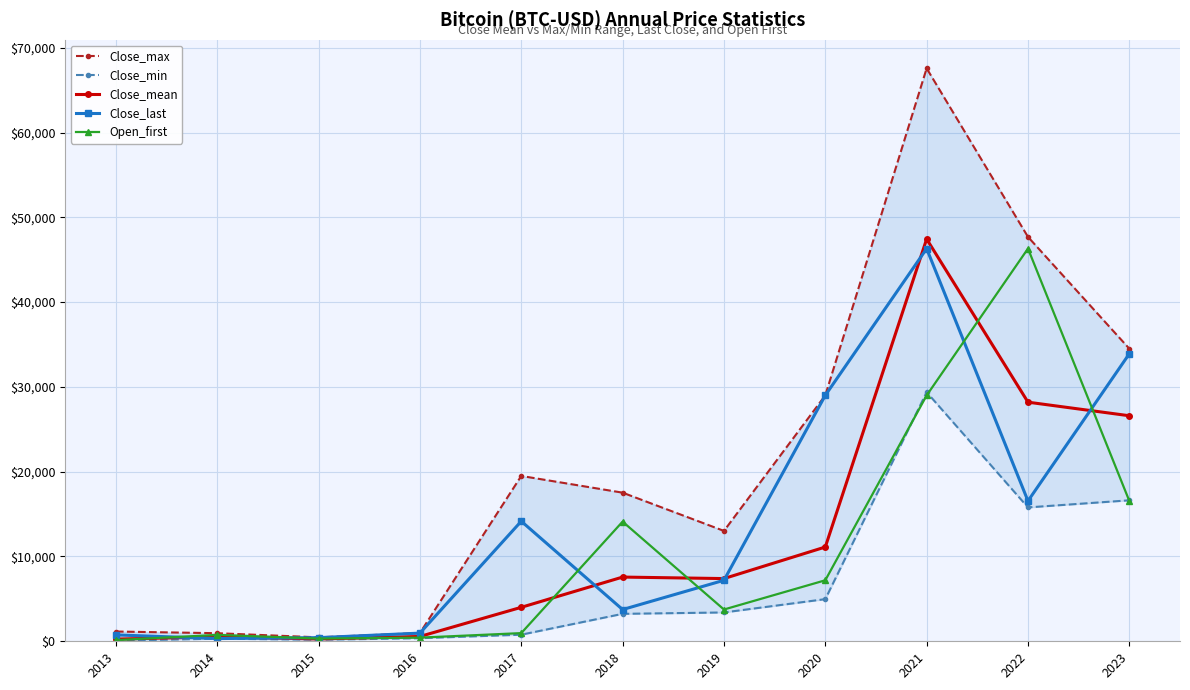

Where do Open_first and Close_mean first cross each other?

2013 and 2014